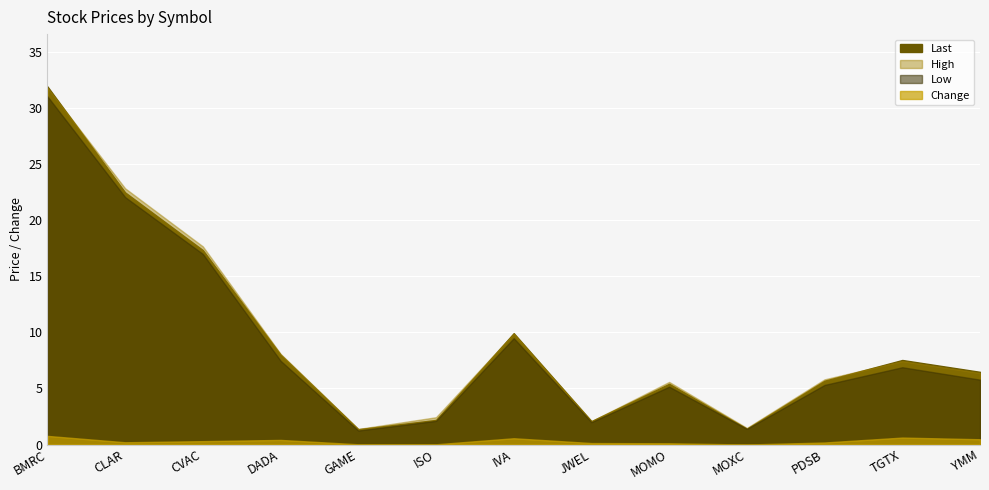

True or false: Change has a value of 0.5 at YMM.

True